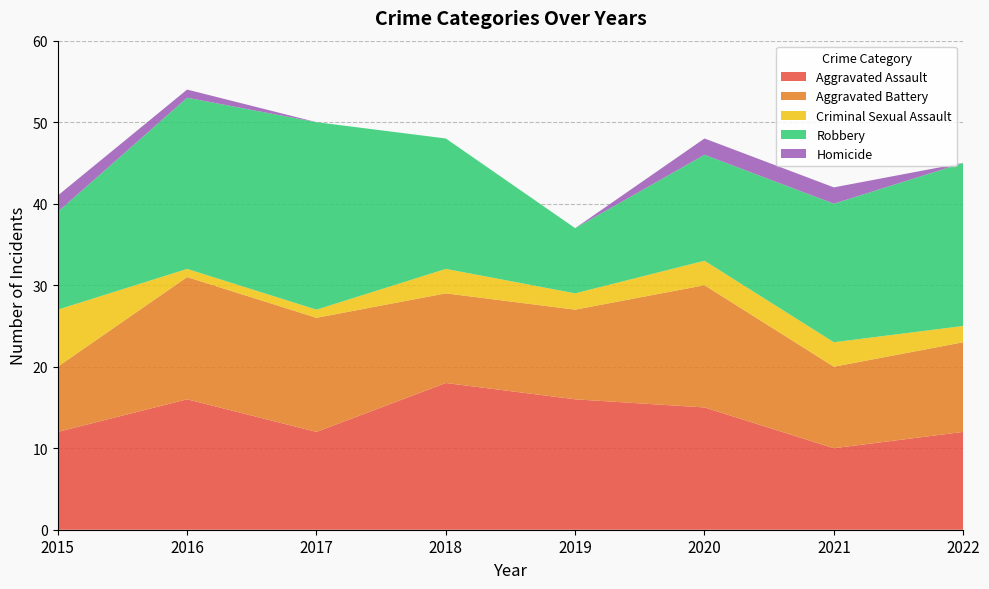

Reading left to right, transcribe all the data shown in this chart.

Aggravated Assault: 2015=12	2016=16	2017=12	2018=18	2019=16	2020=15	2021=10	2022=12
Aggravated Battery: 2015=8	2016=15	2017=14	2018=11	2019=11	2020=15	2021=10	2022=11
Criminal Sexual Assault: 2015=7	2016=1	2017=1	2018=3	2019=2	2020=3	2021=3	2022=2
Robbery: 2015=12	2016=21	2017=23	2018=16	2019=8	2020=13	2021=17	2022=20
Homicide: 2015=2	2016=1	2017=0	2018=0	2019=0	2020=2	2021=2	2022=0